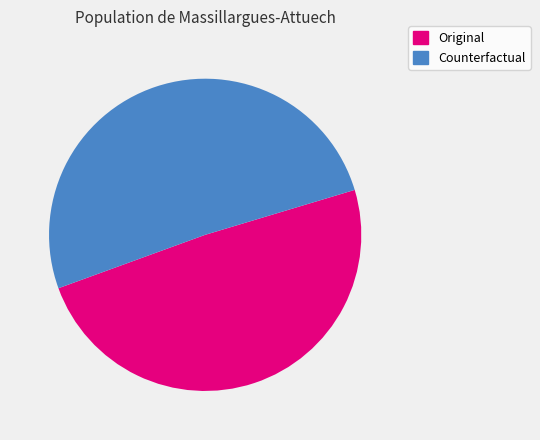

Count the number of slices in the pie.

2